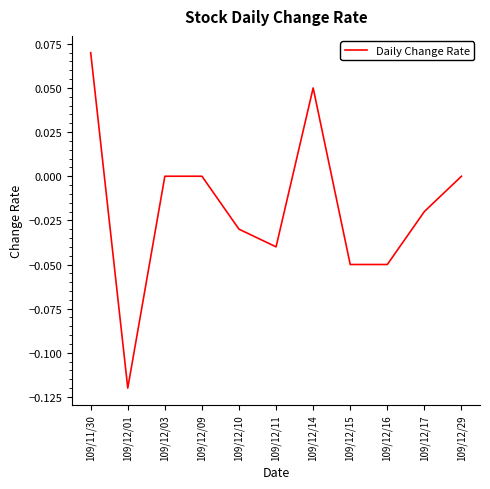

What position from the left is 109/12/10?

5